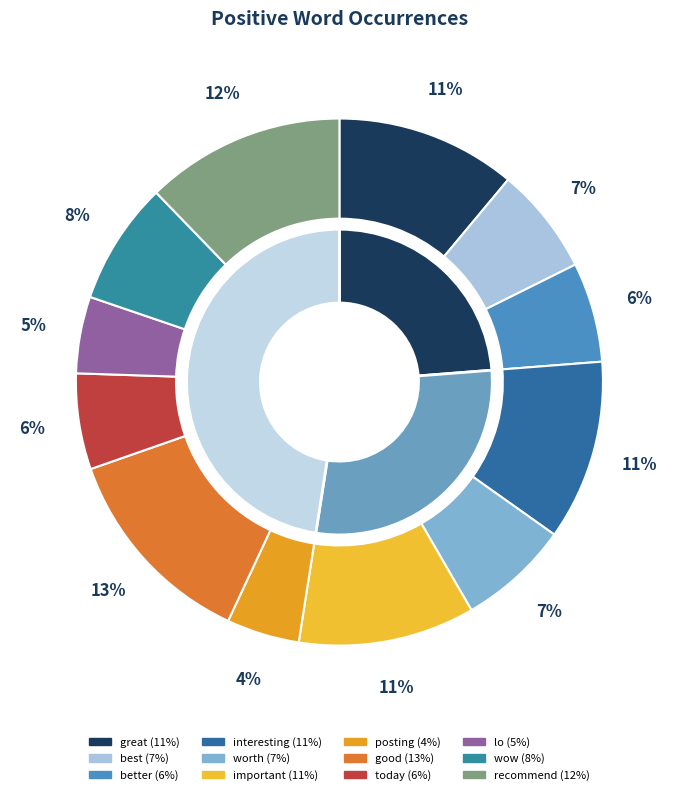

Do important and interesting together represent more than half of the pie?

No